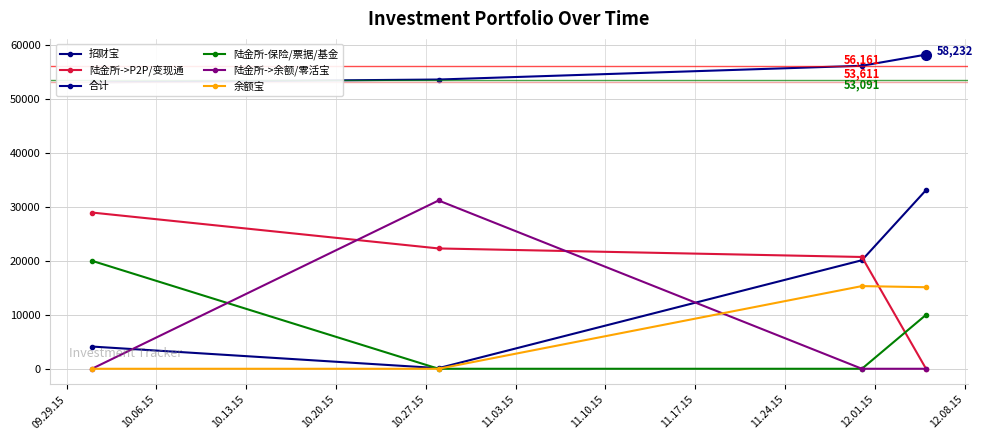

What is the highest value of the 余额宝 series?

15323.9